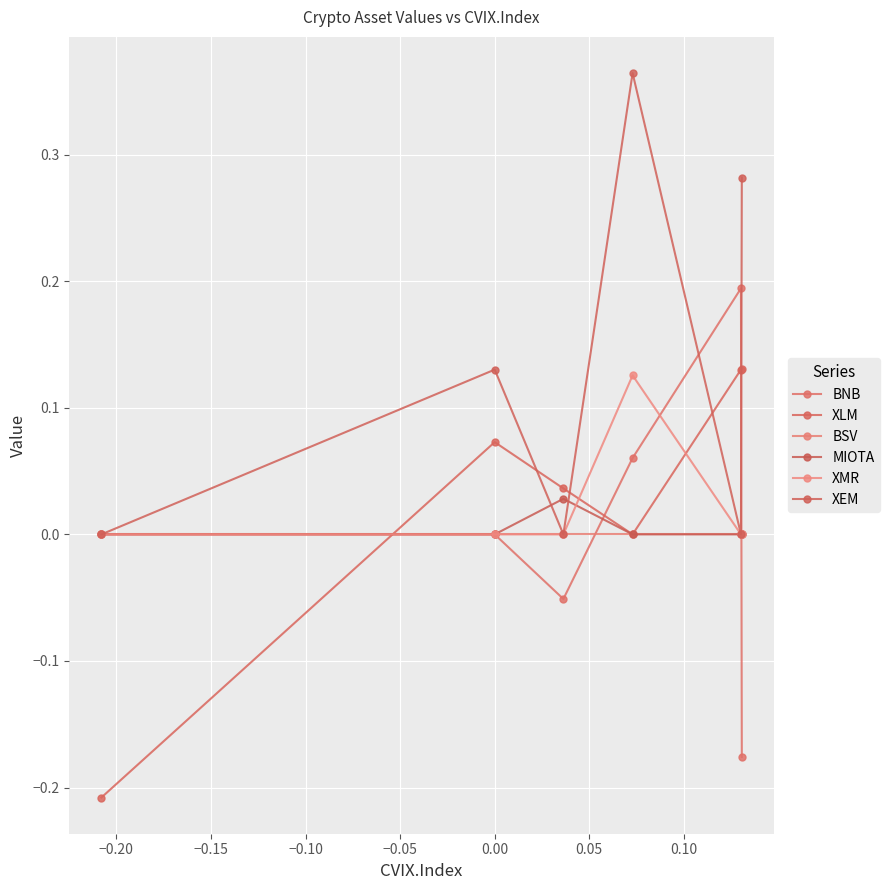

Where do XEM and XLM first cross each other?

−0.20 and −0.15